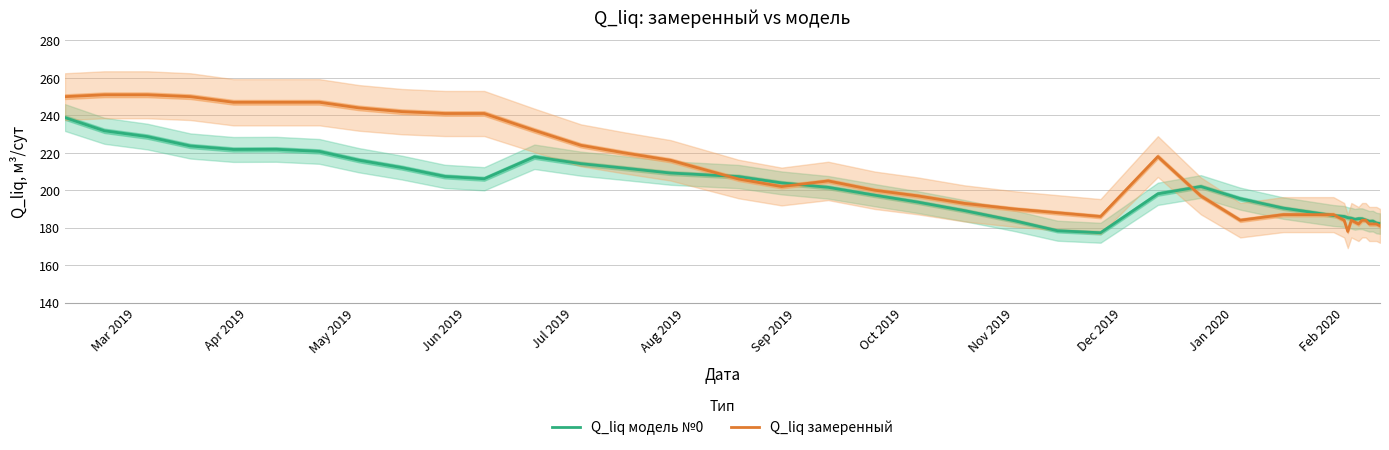

What is the highest value of the Q_liq замеренный series?

251.0